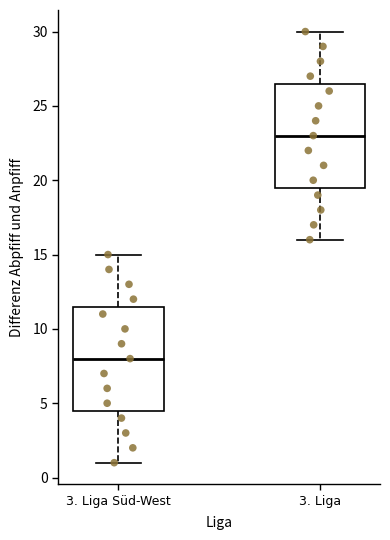

Which box has the highest median line?

3. Liga